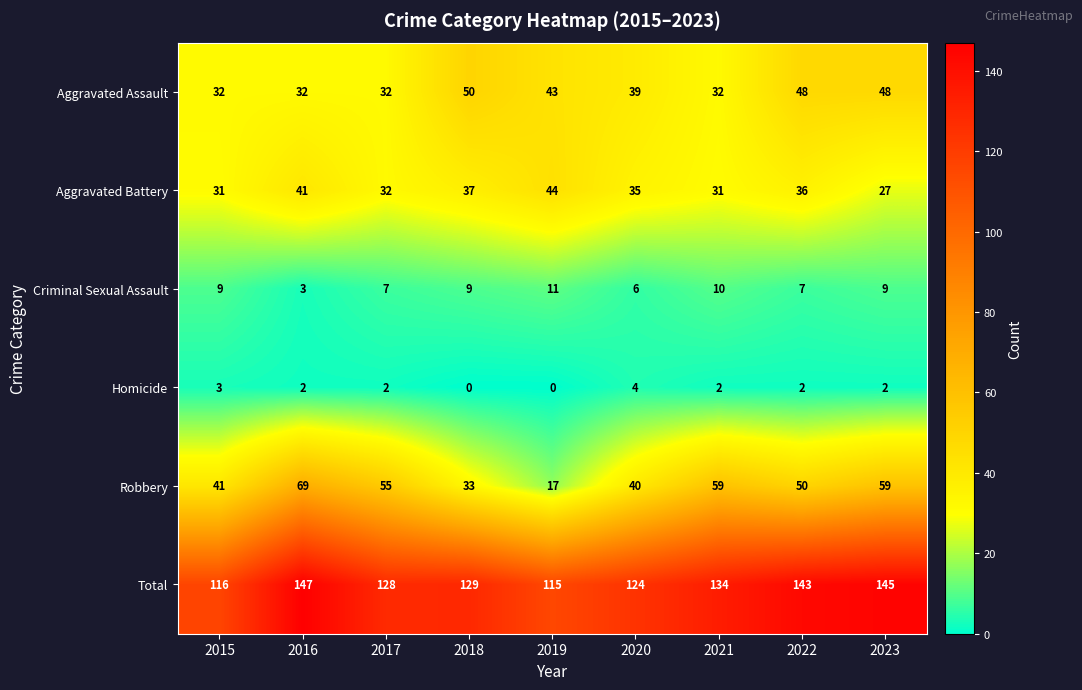

What is the difference between the highest and lowest values at 2016?

145